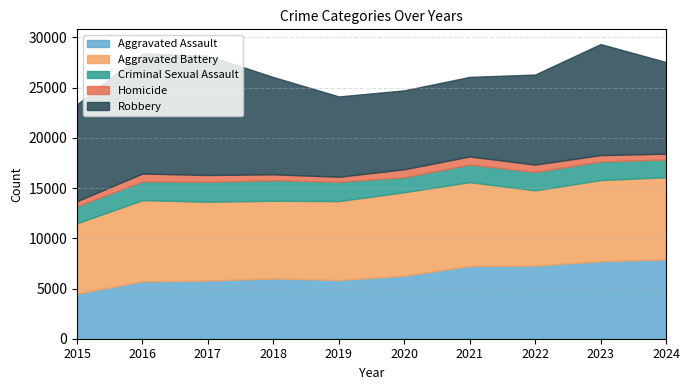

Rank the series by their maximum value, from lowest to highest.

Homicide, Criminal Sexual Assault, Aggravated Assault, Aggravated Battery, Robbery